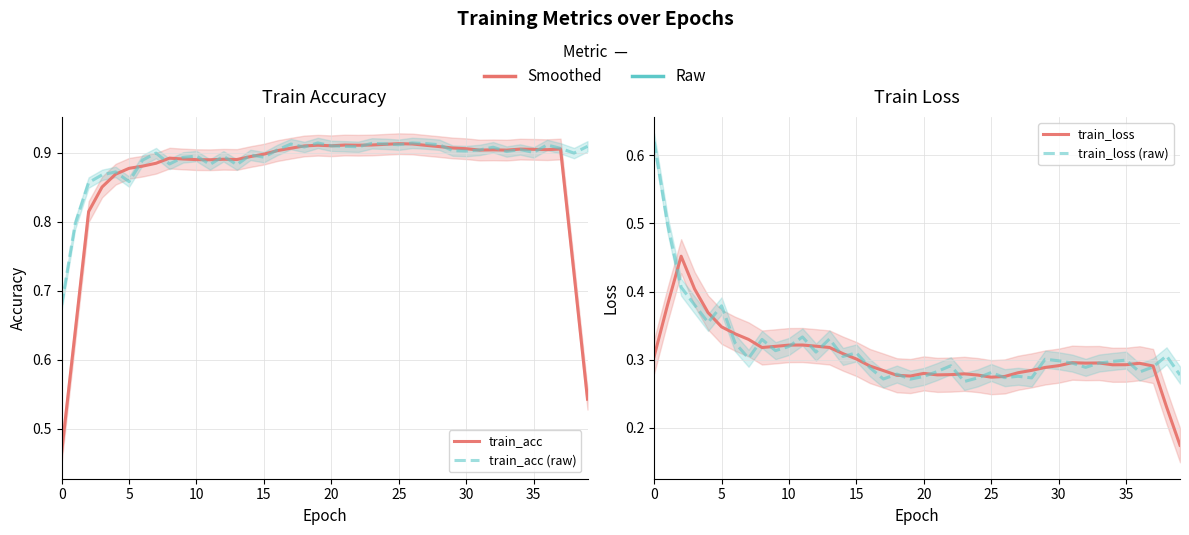

Does the chart have visible grid lines?

Yes